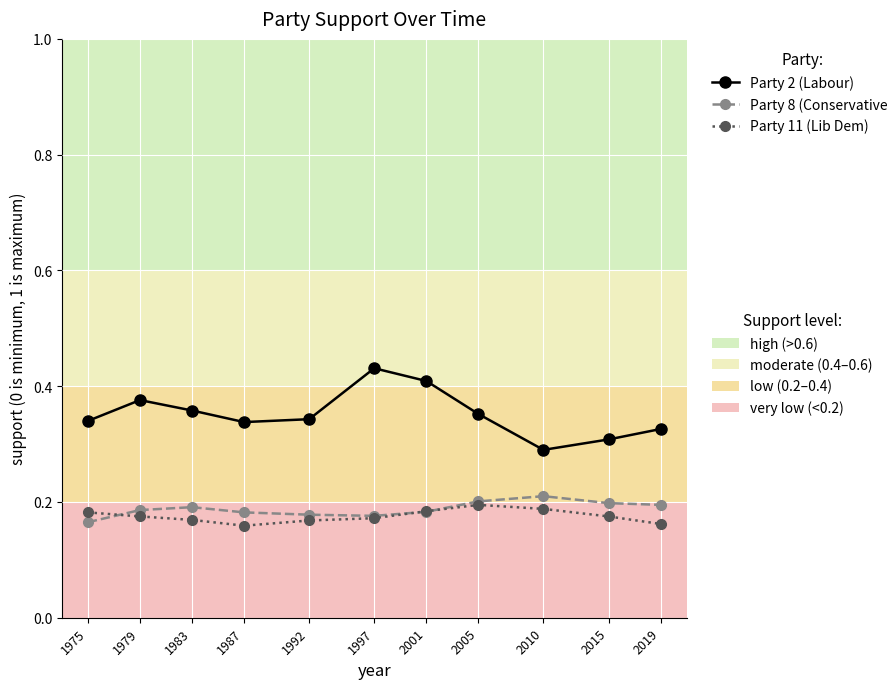

What is the total value across all series at 1992?

0.7